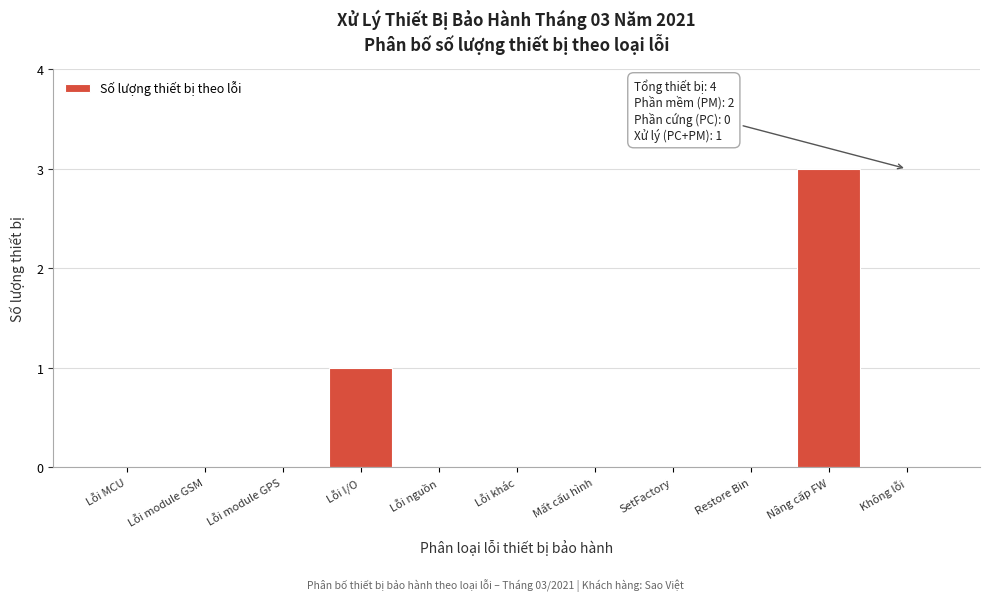

Reading left to right, list all the values displayed in this chart.

Lỗi MCU=0	Lỗi module GSM=0	Lỗi module GPS=0	Lỗi I/O=1	Lỗi nguồn=0	Lỗi khác=0	Mất cấu hình=0	SetFactory=0	Restore Bin=0	Nâng cấp FW=3	Không lỗi=0